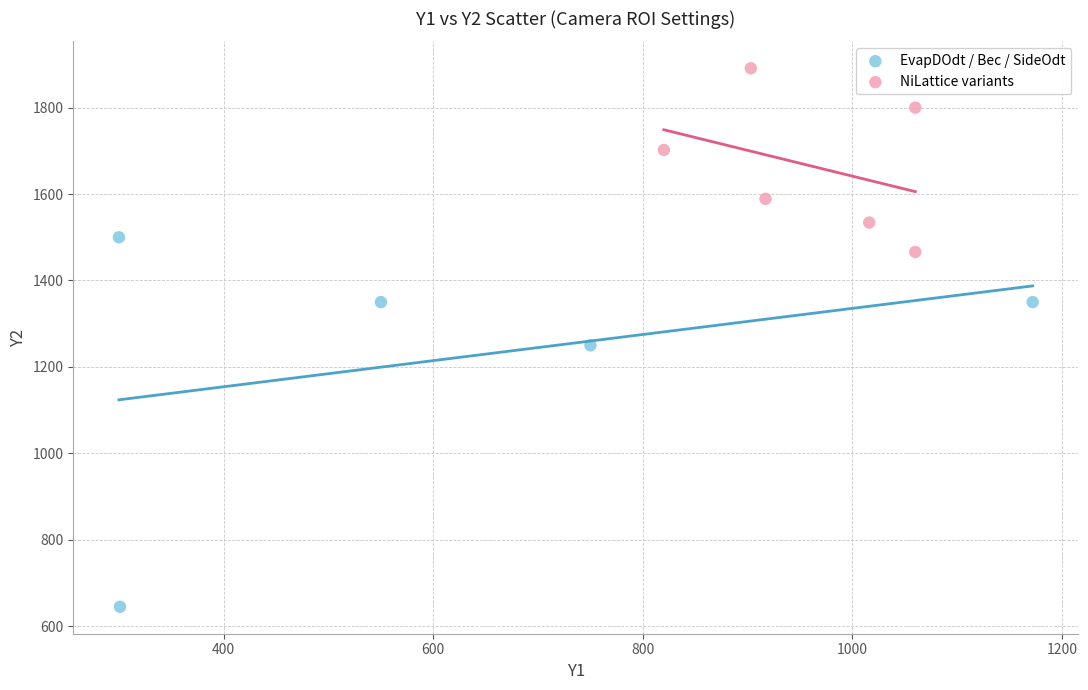

What are all the series names shown in the legend?

EvapDOdt / Bec / SideOdt, NiLattice variants